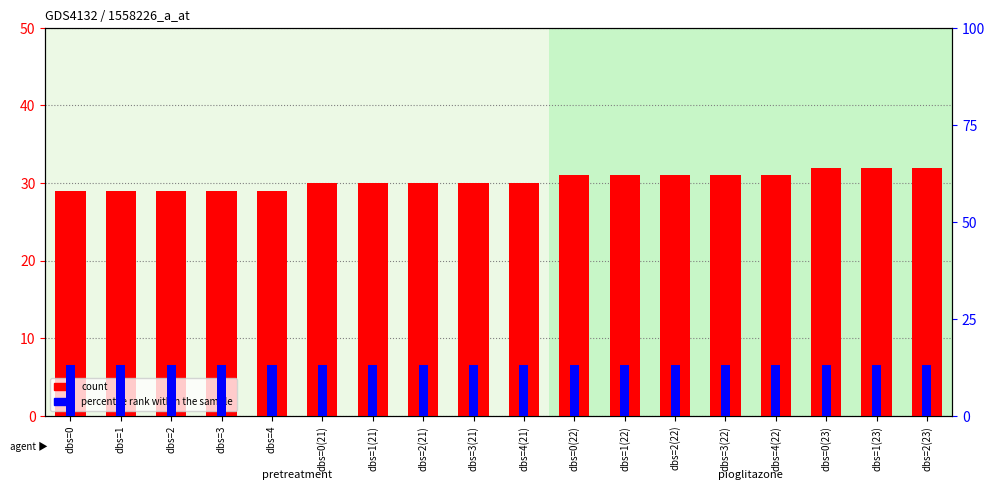

How many data points does each series have?

18